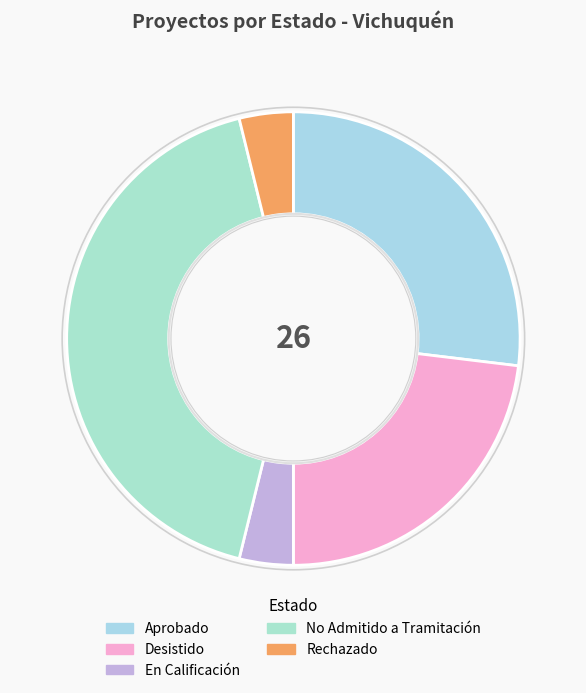

How many slices are in this pie chart?

5